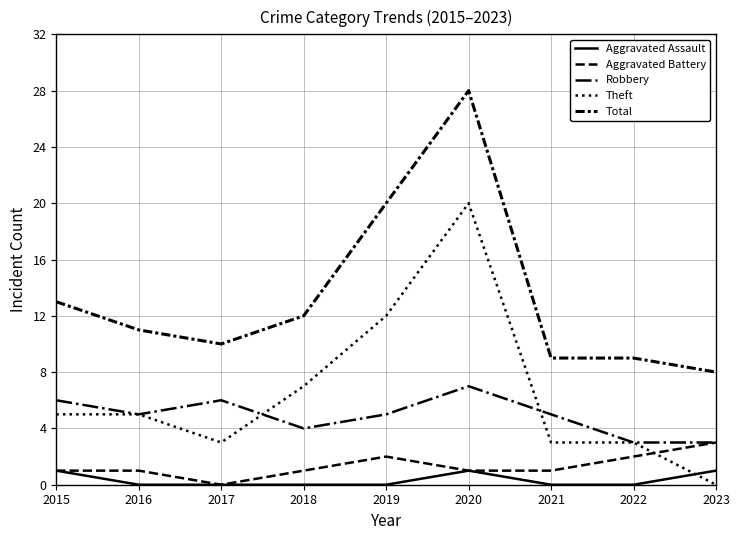

How many lines are shown in the chart?

5